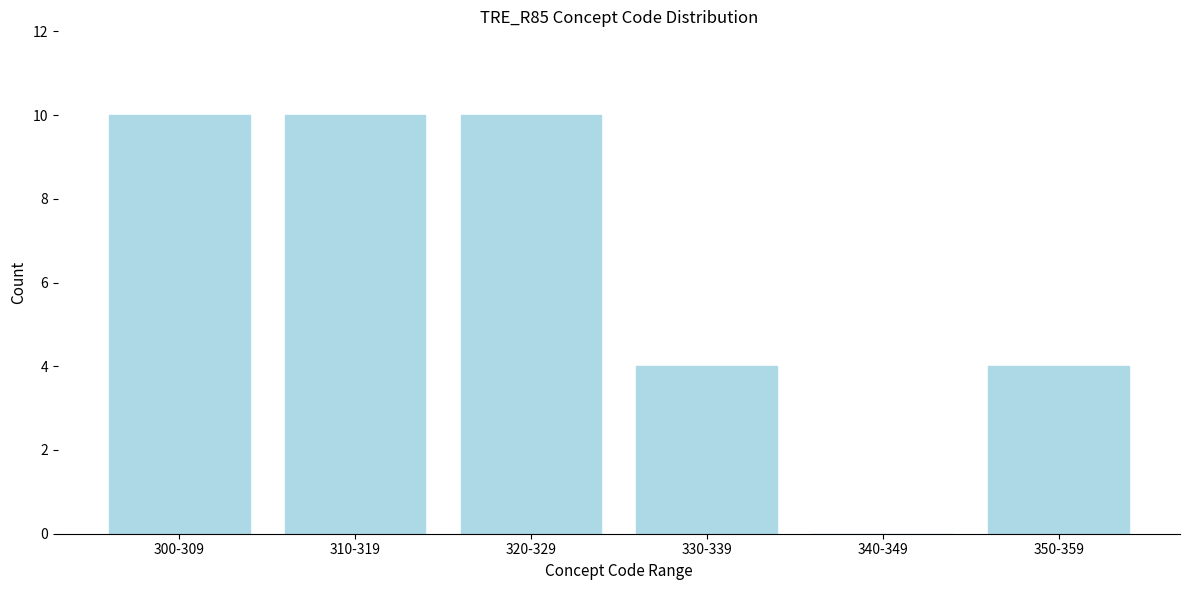

Reading left to right, extract all data points from this chart.

300-309=10	310-319=10	320-329=10	330-339=4	340-349=0	350-359=4